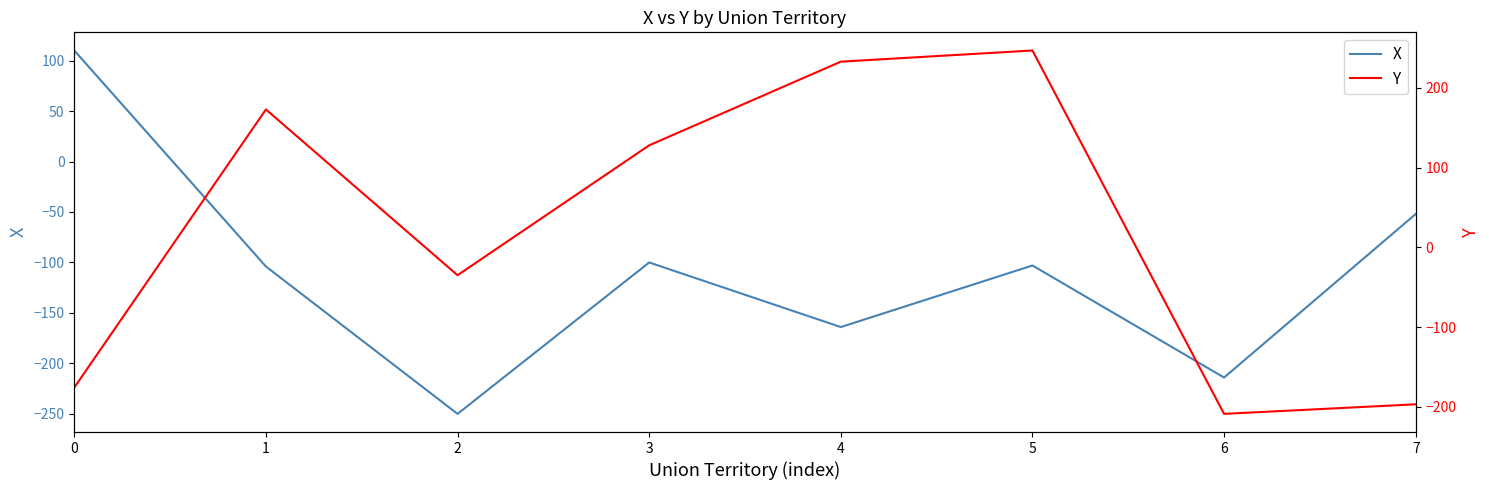

What is the difference between the highest and lowest values at 2?

215